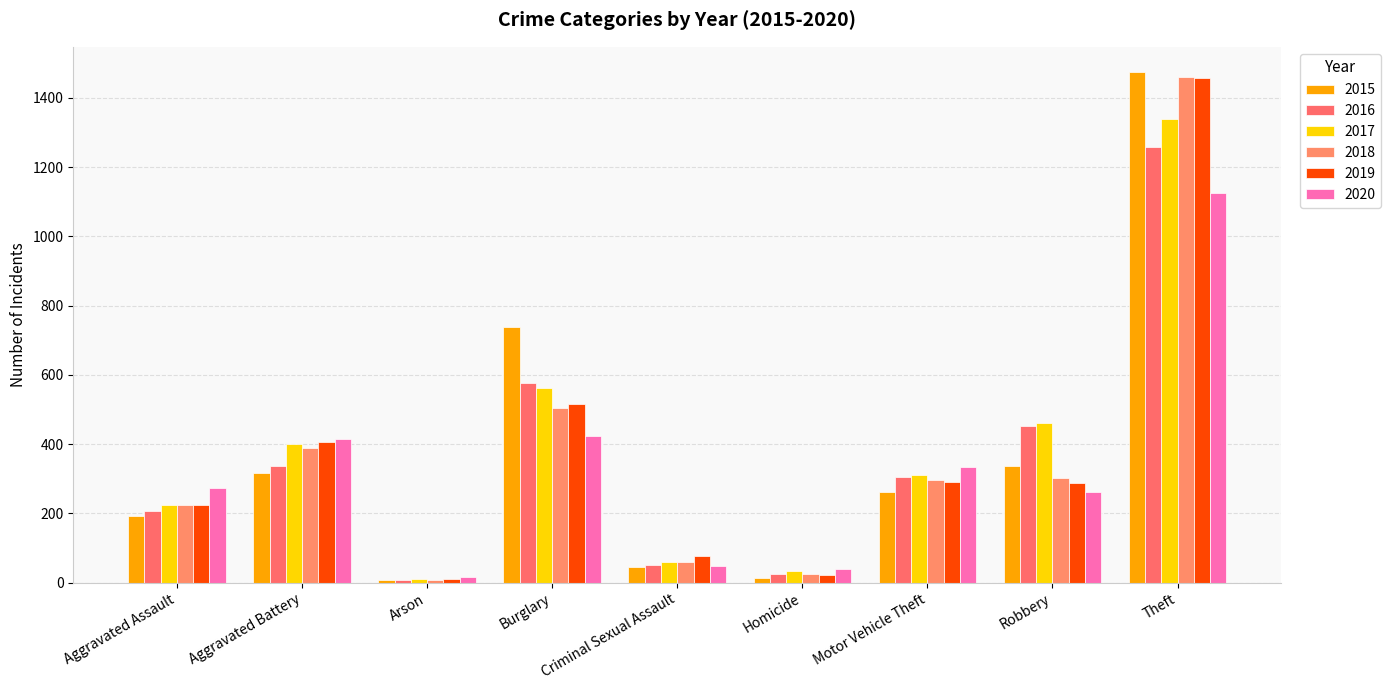

Does the chart contain stacked bars?

No